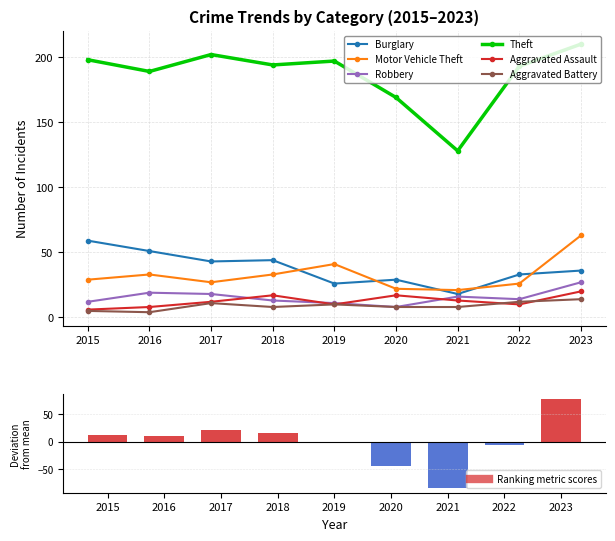

How many data points in Robbery are above 14?

4